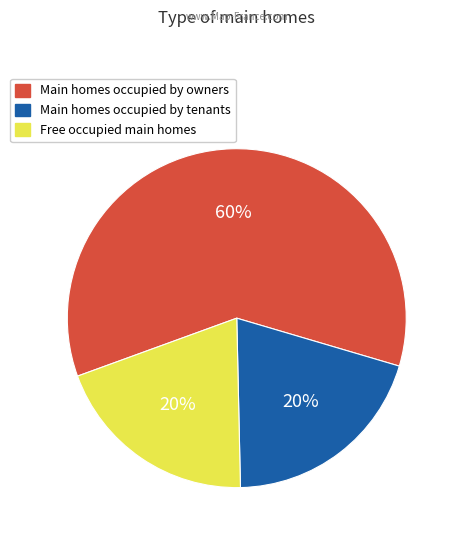

Does any single category account for the majority?

Yes